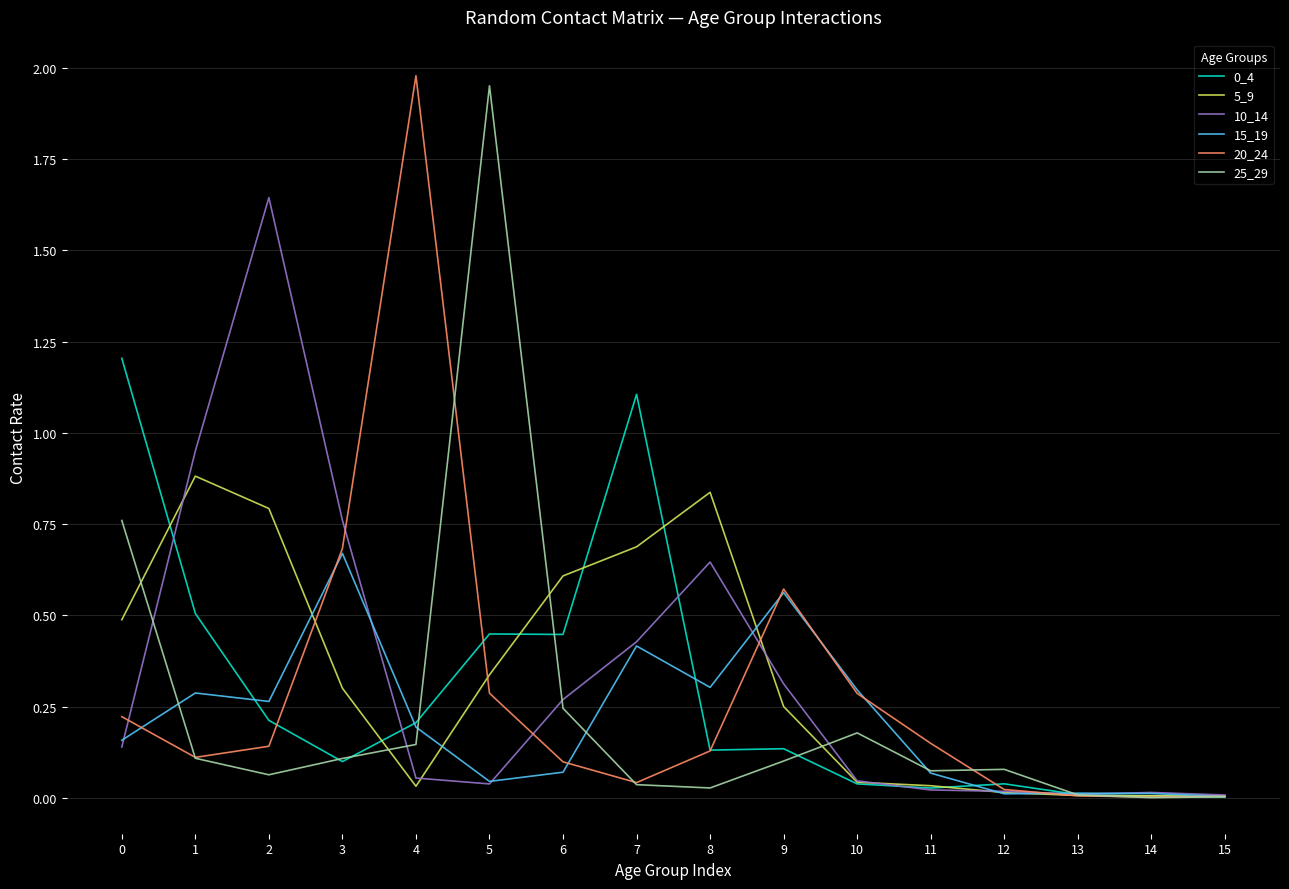

What is the spread (max minus min) of values at 7?

1.1